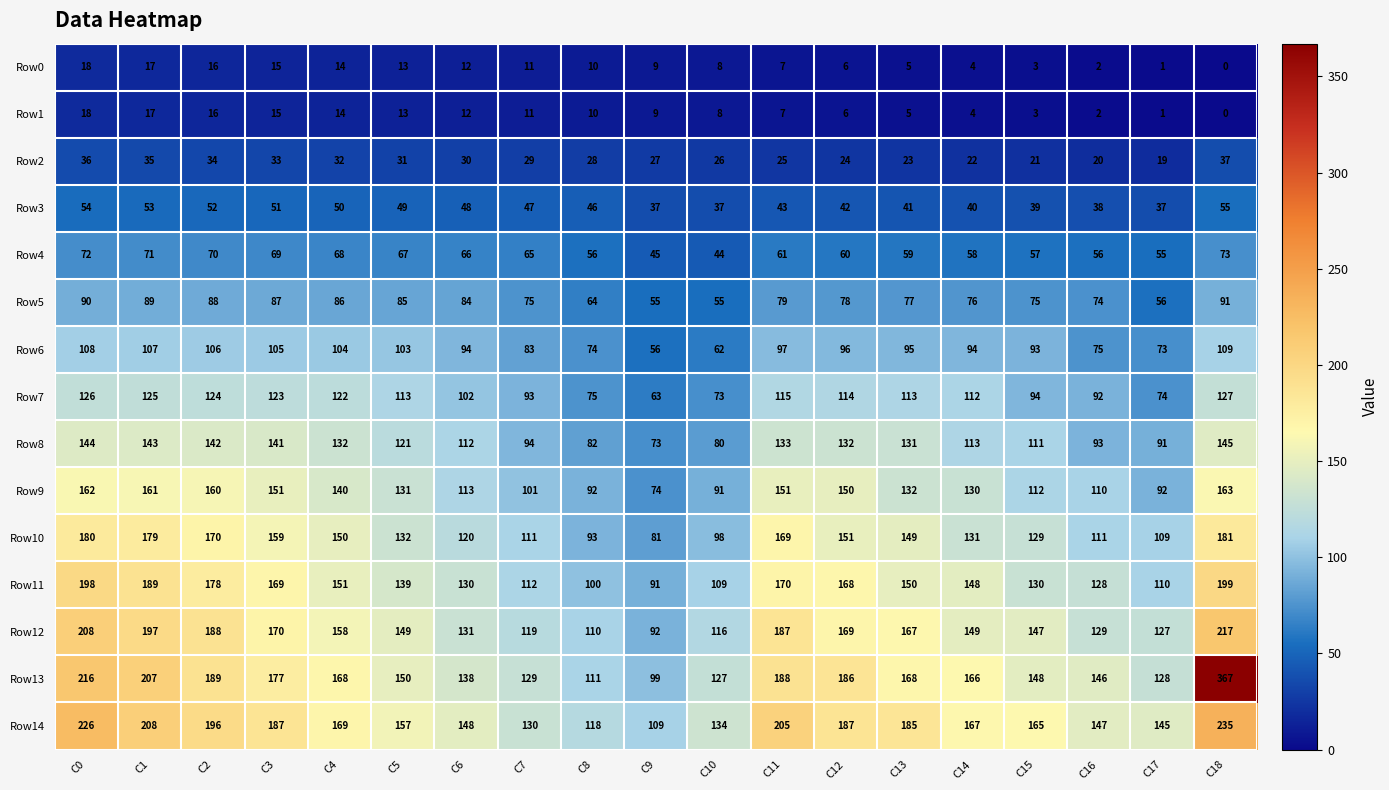

The Row12 series shows 197 at C1. True or false?

True